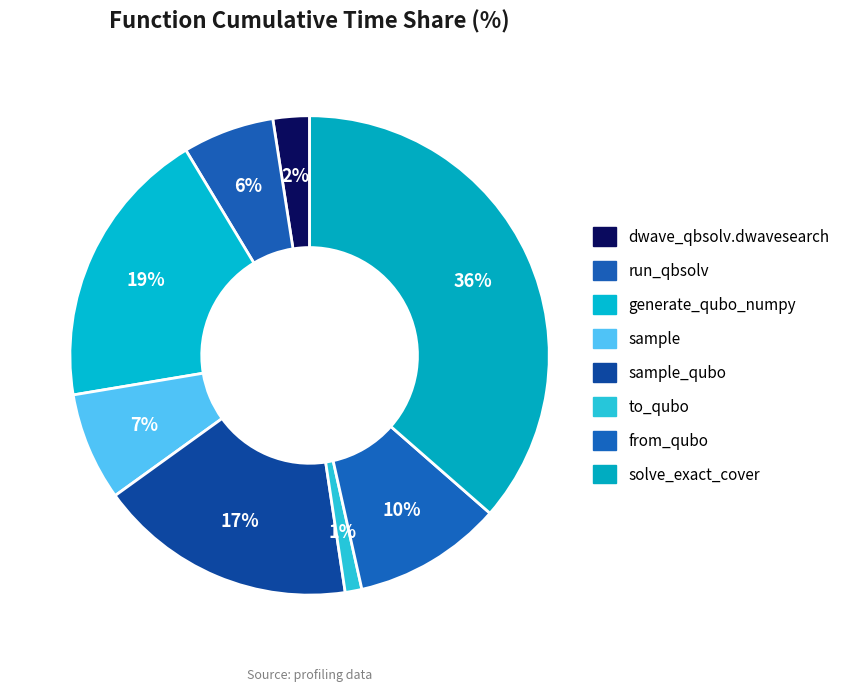

Is there any slice that represents more than half of the pie?

No